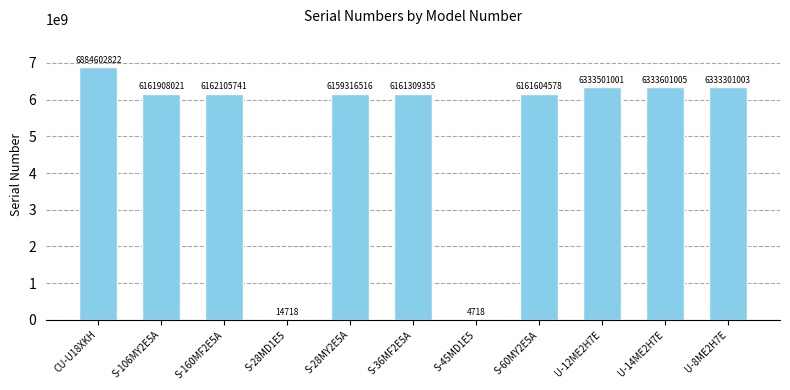

The chart shows a value of 4274622337 at S-60MY2E5A. True or false?

False